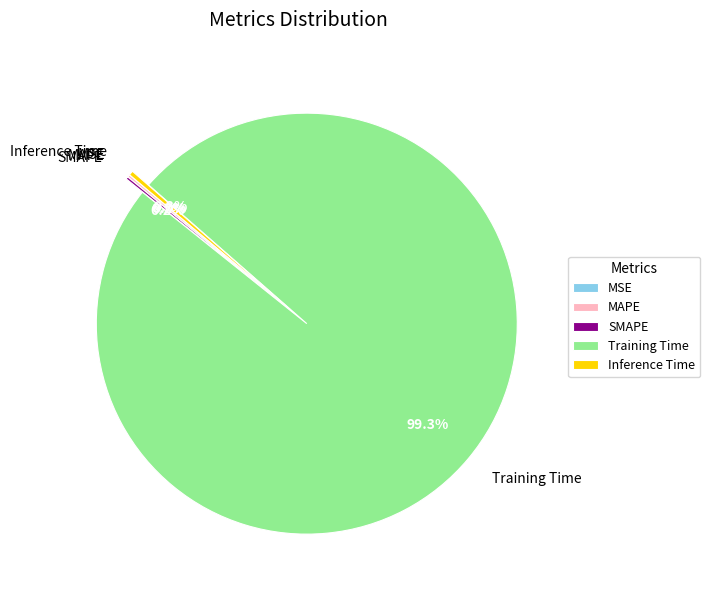

To the nearest percent, what percentage of the pie is Training Time?

99%